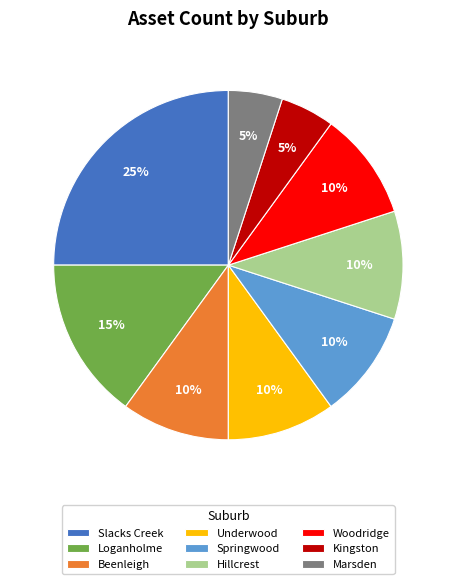

What is the ratio of the value at Woodridge to the value at Loganholme?

0.7